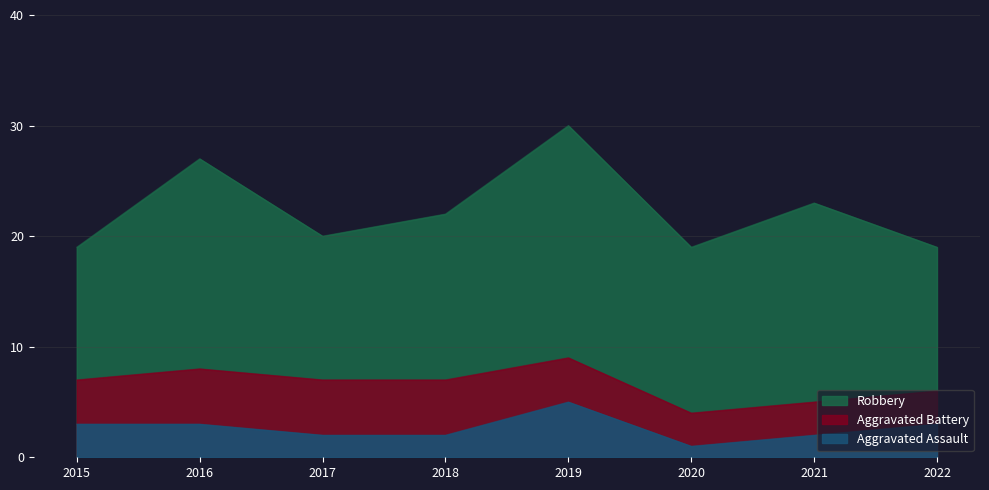

Where do Aggravated Assault and Aggravated Battery first cross each other?

2018 and 2019